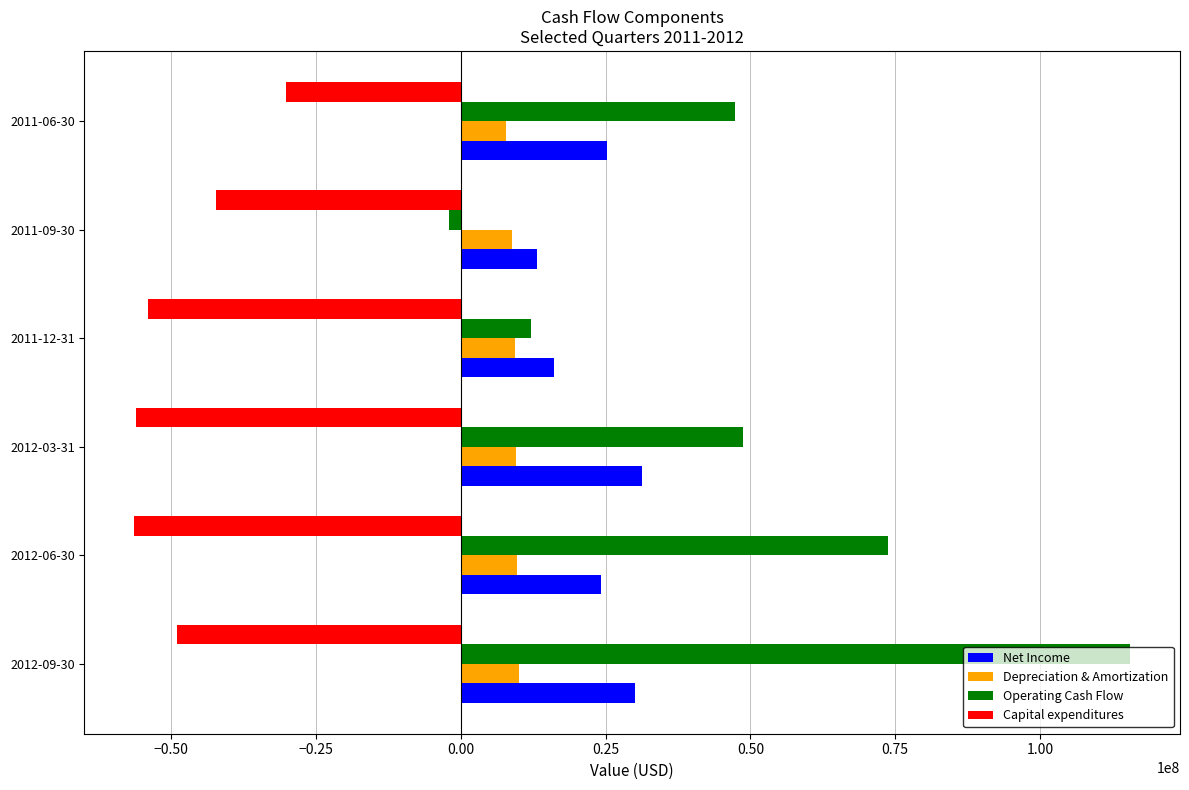

Read the Operating Cash Flow value at 2012-06-30, to the nearest 50.

73771000